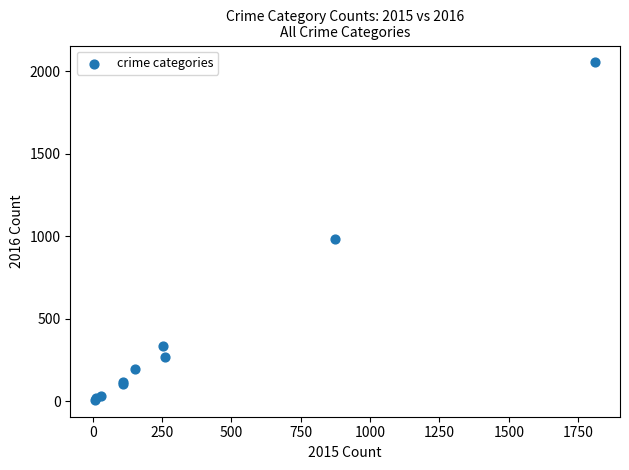

What Y value in the scatter plot is closest to 1030?

984